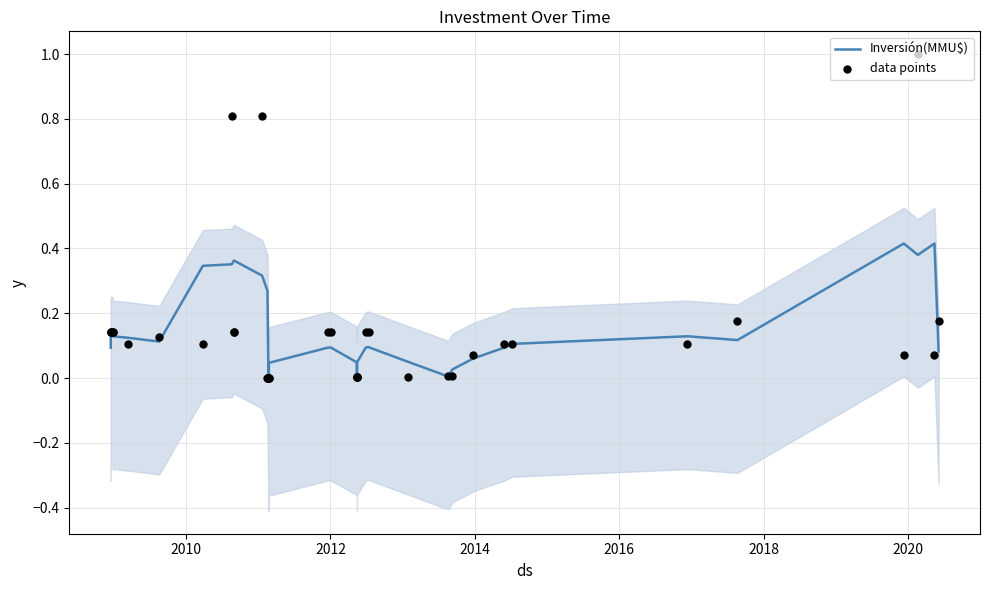

Which series has the largest total across all categories?

data points